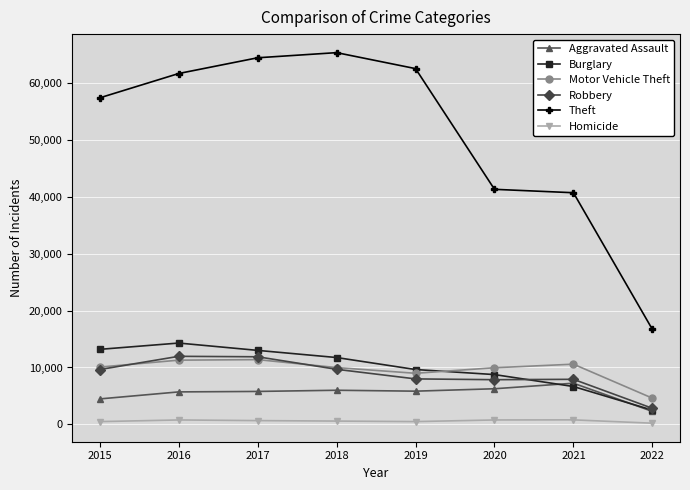

Read the Robbery value at 2019.

7994